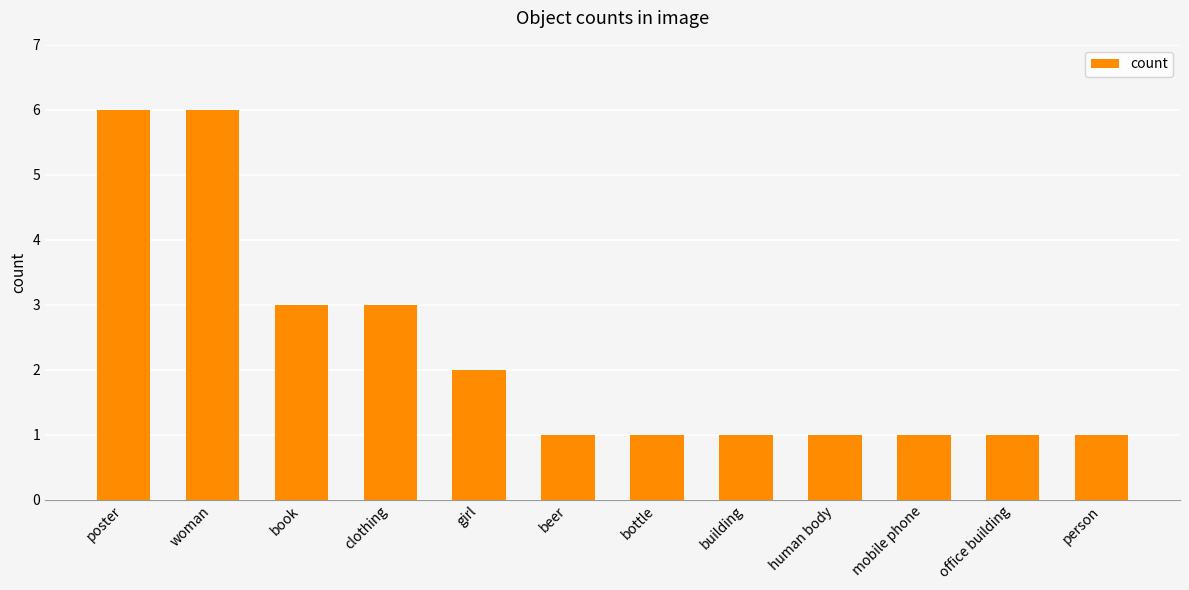

True or false: the data shows 1 at book.

False